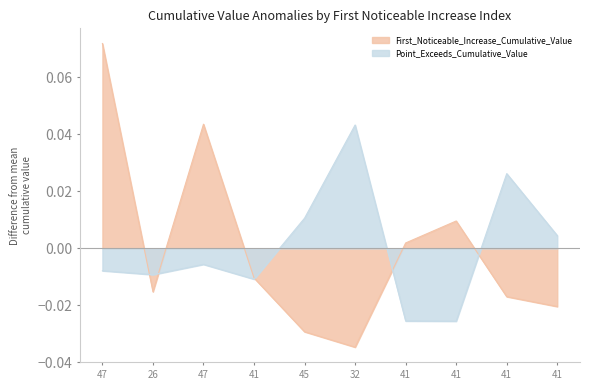

Which label corresponds to the largest value in the chart?

47